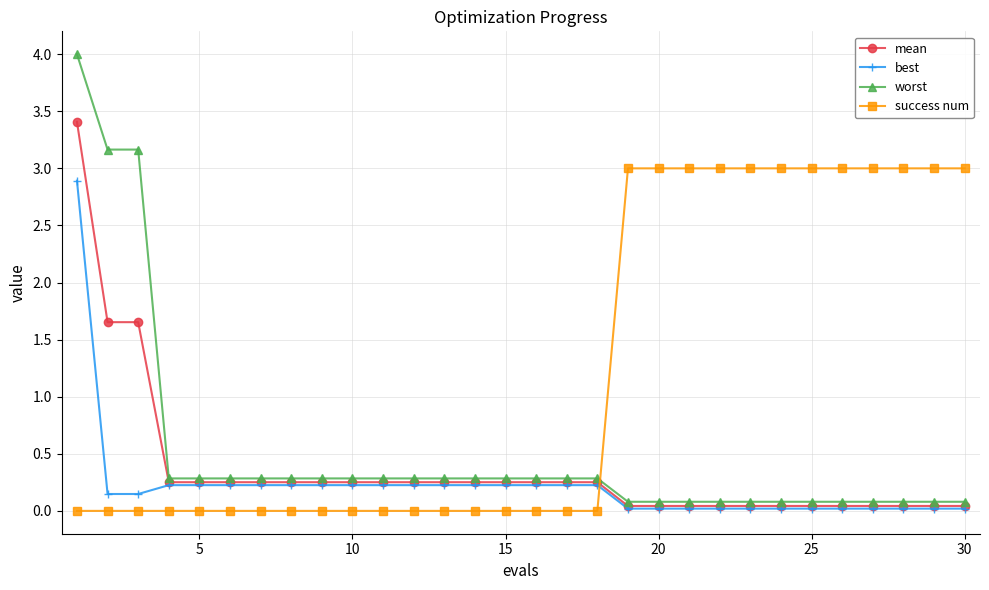

What is the highest value of the mean series?

3.4